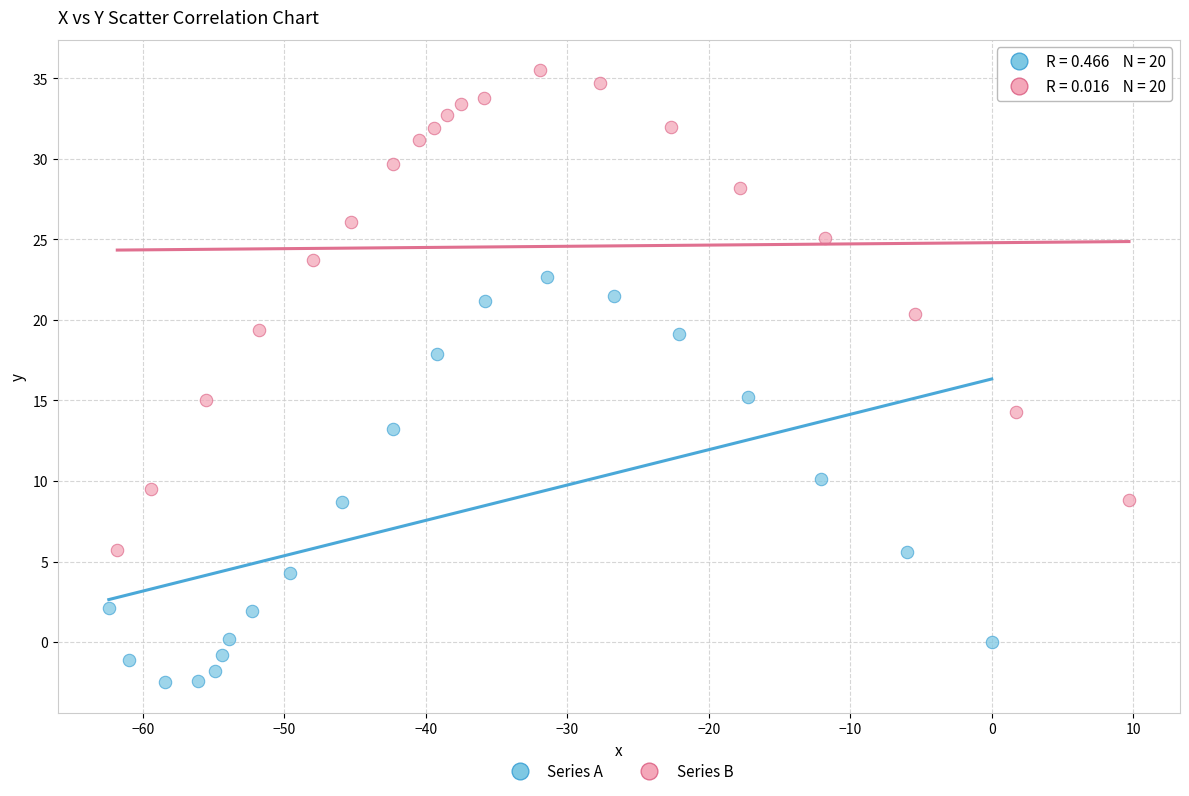

What are all the series names shown in the legend?

Series A, Series B